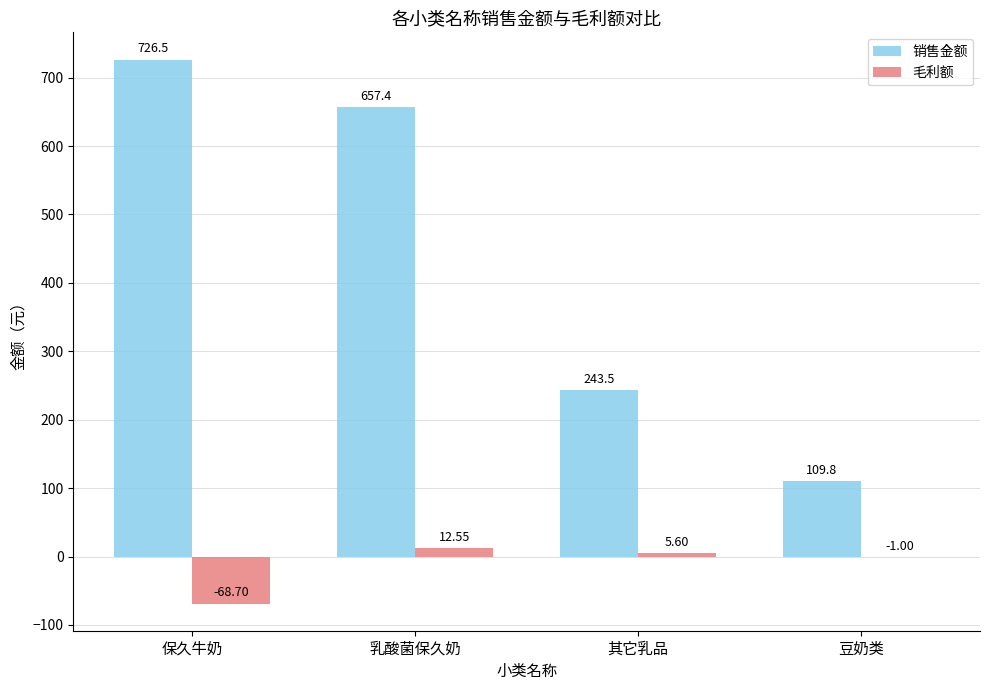

Between 乳酸菌保久奶 and 豆奶类, which series saw the biggest shift?

销售金额